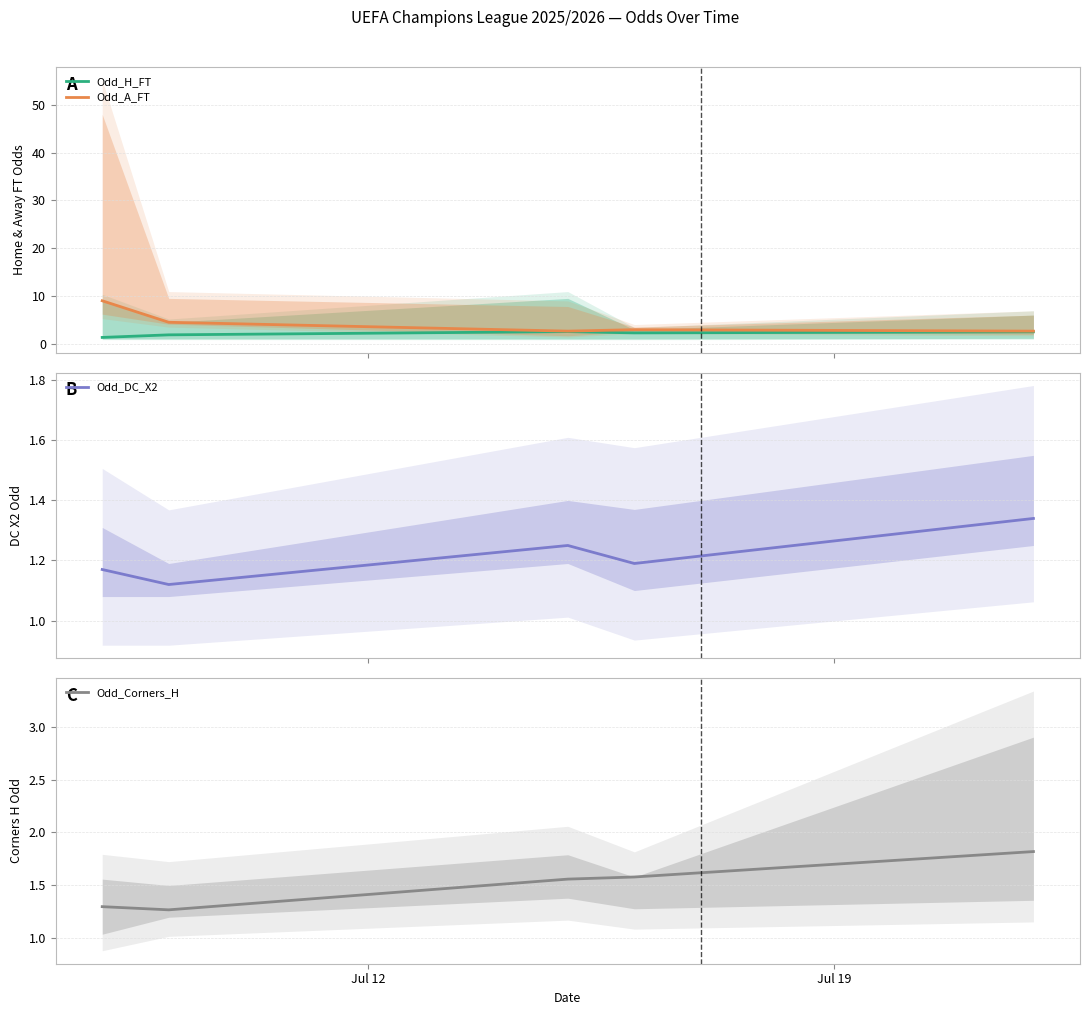

Does the chart have visible grid lines?

Yes